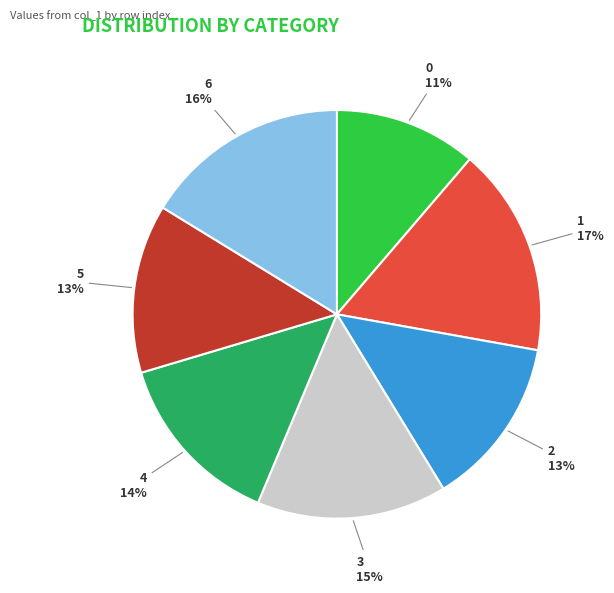

Does 6 account for over 50% of the chart?

No